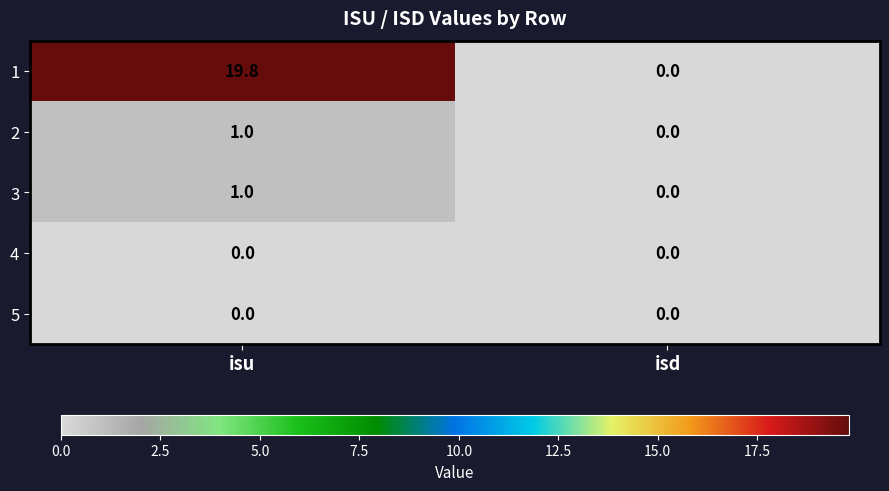

Rank the categories by 1 value from highest to lowest.

isu, isd